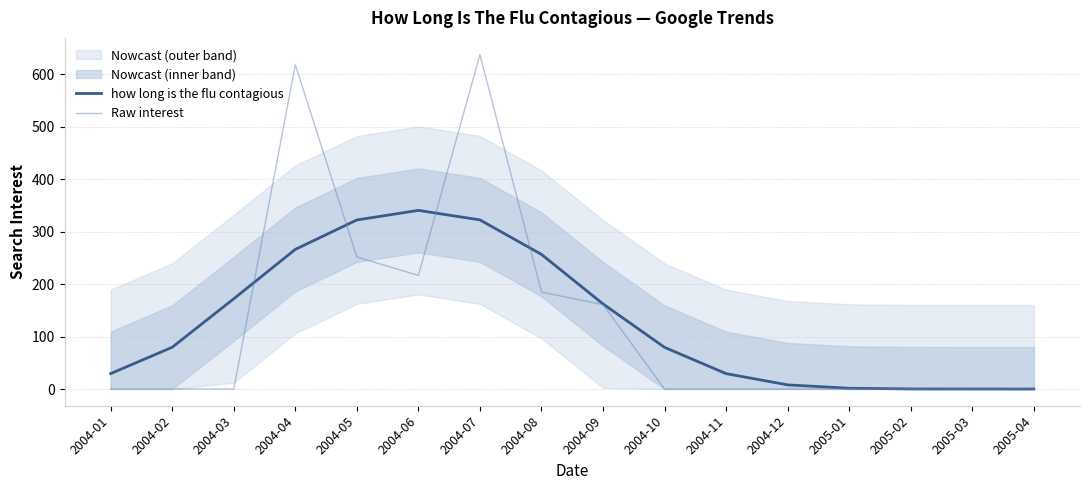

Rank the series at 2004-10 from highest to lowest value.

how long is the flu contagious, Raw interest